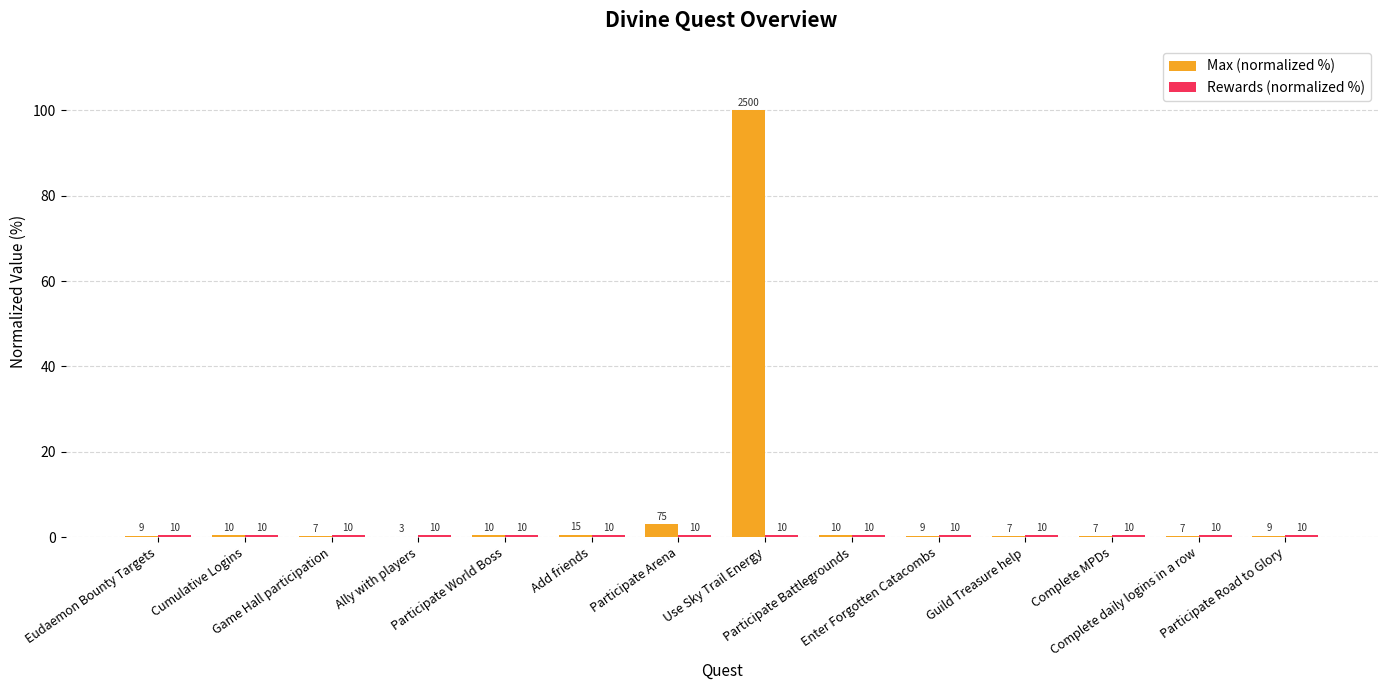

At which category is the sum across all series the highest?

Use Sky Trail Energy